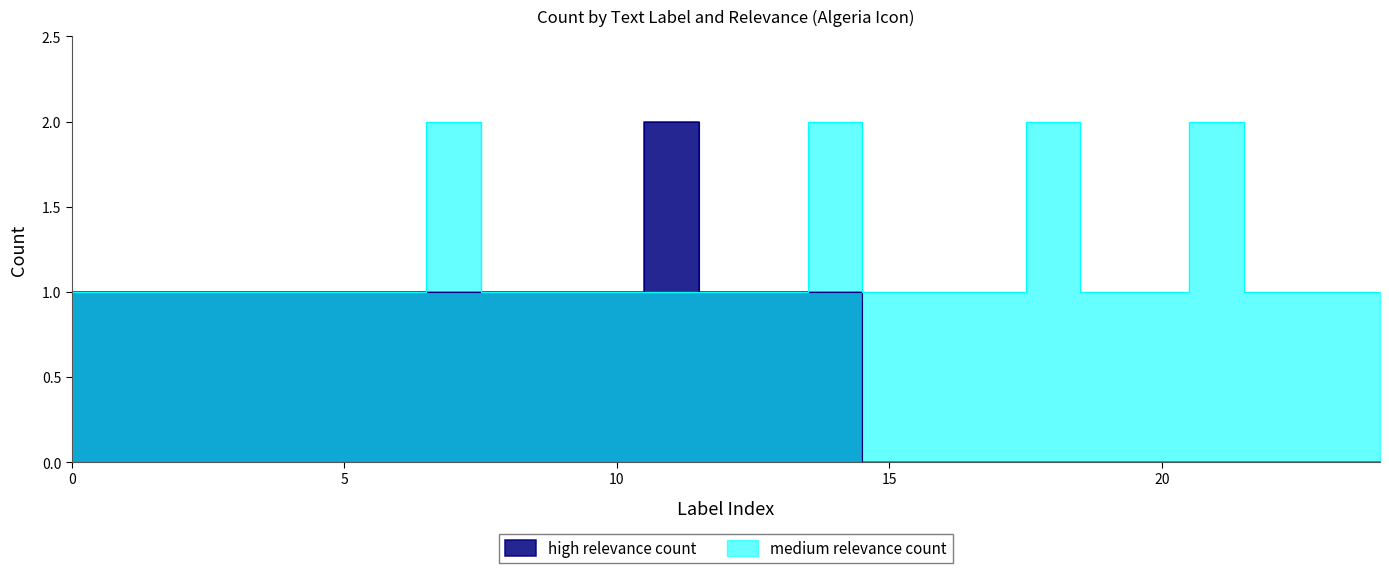

Read the value at 17.

1